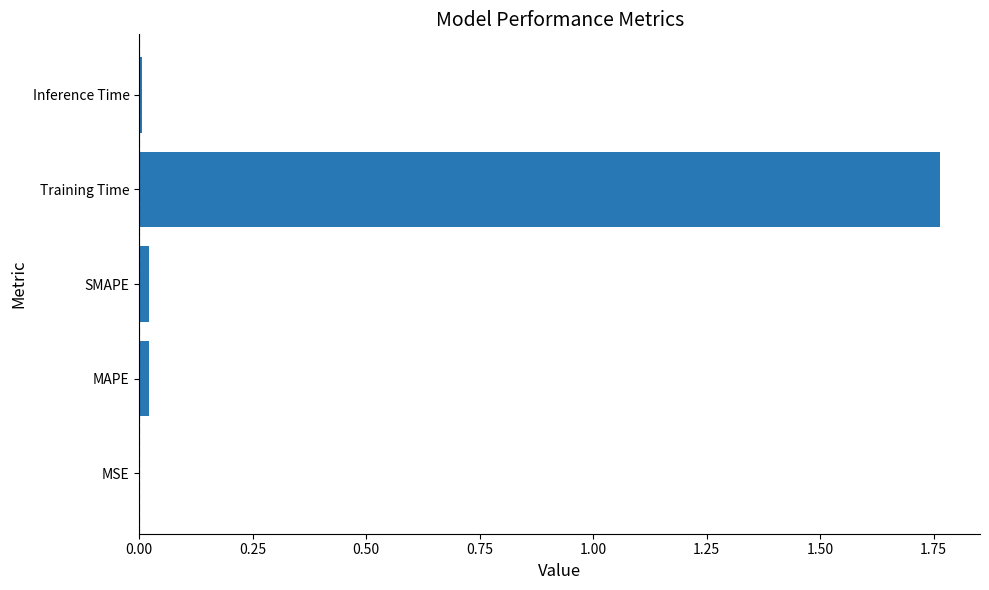

The chart shows a value of 0.0 at Inference Time. True or false?

True